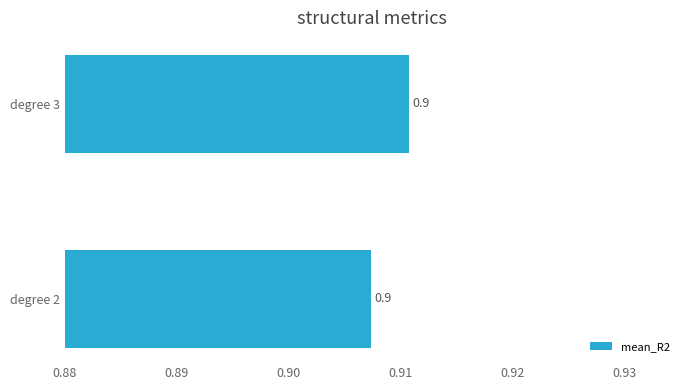

What is the minimum value shown in the chart?

0.9